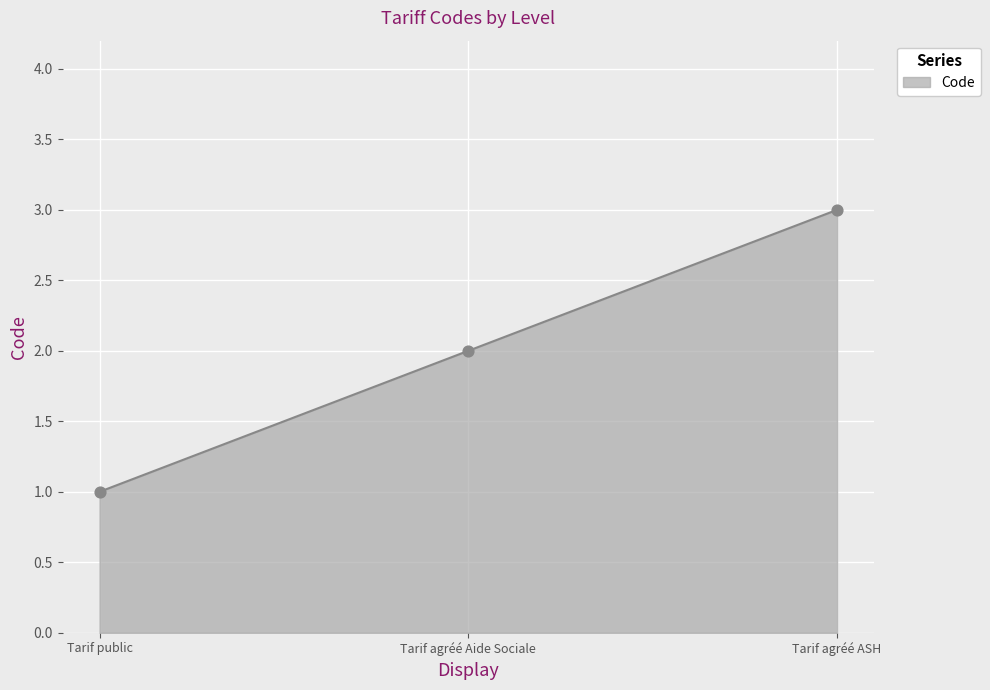

Between Tarif agréé Aide Sociale and Tarif agréé ASH, which is larger?

Tarif agréé ASH